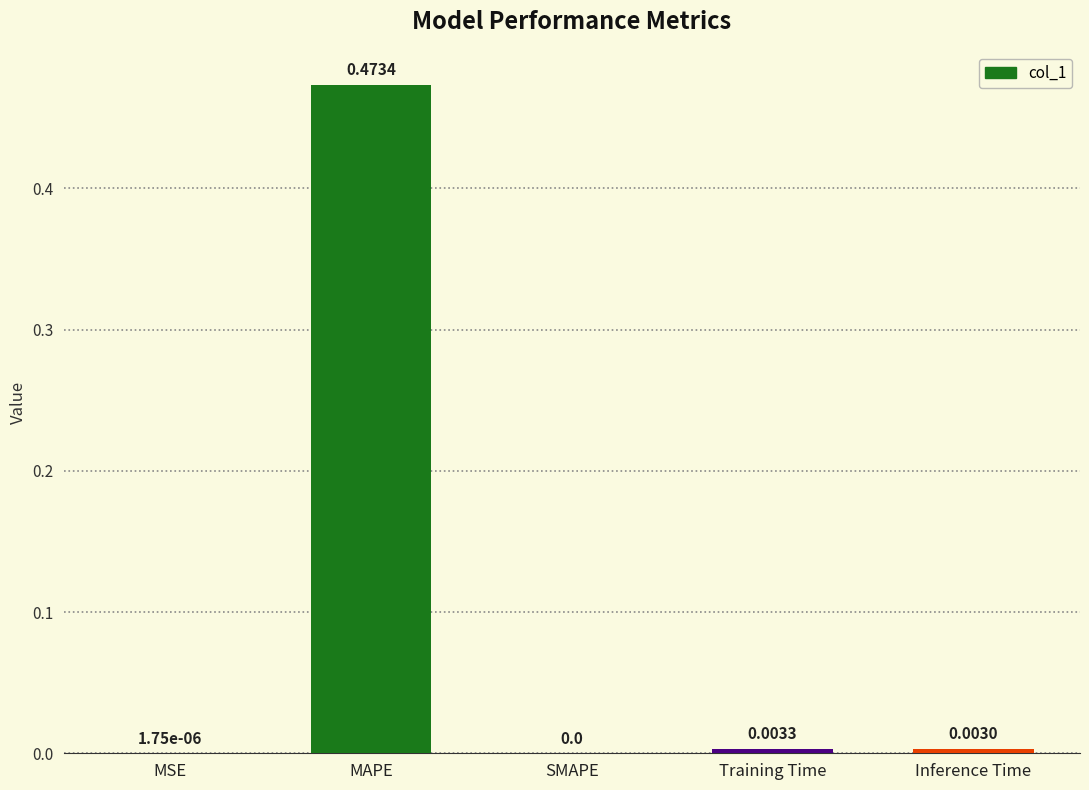

Between SMAPE and Inference Time, which is larger?

Inference Time